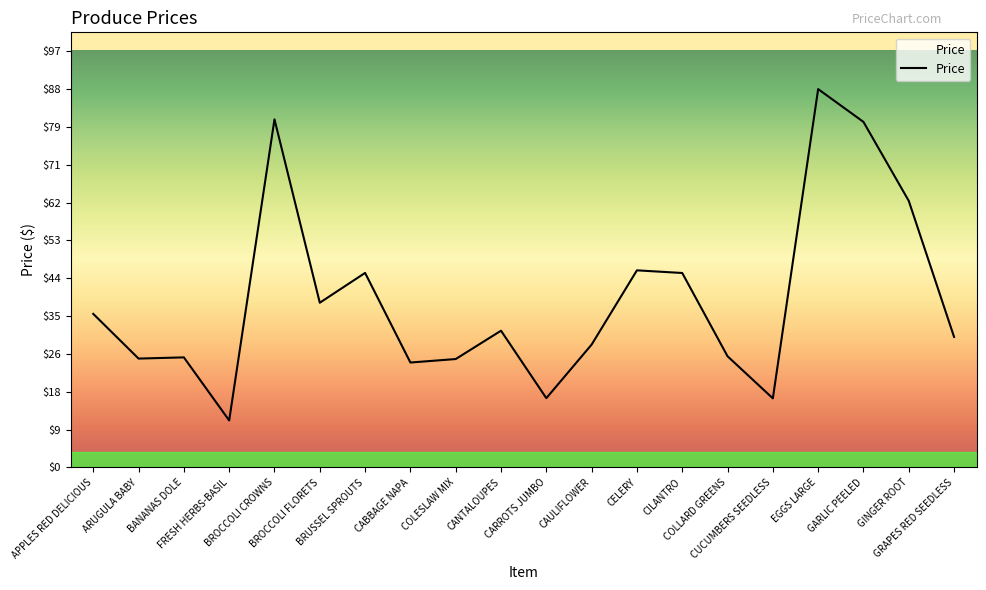

What is the difference between the values at COLLARD GREENS and CARROTS JUMBO?

9.8